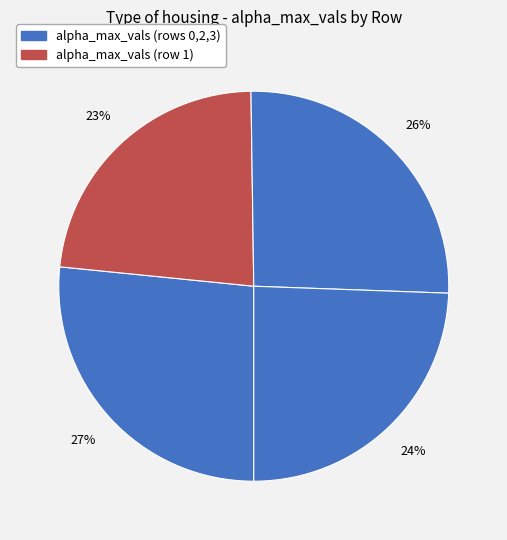

Count the number of slices in the pie.

4